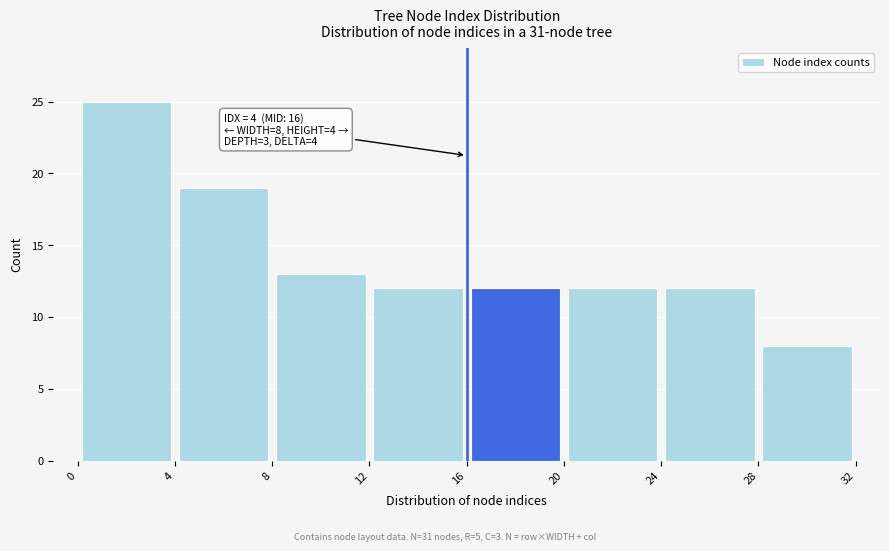

Over which range of the x-axis is the bar tallest?

0 to 4